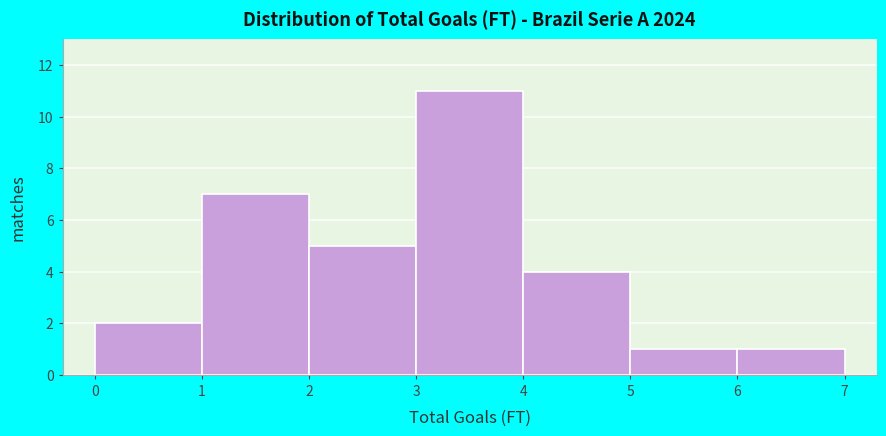

Which range on the x-axis has the tallest bar?

3 to 4